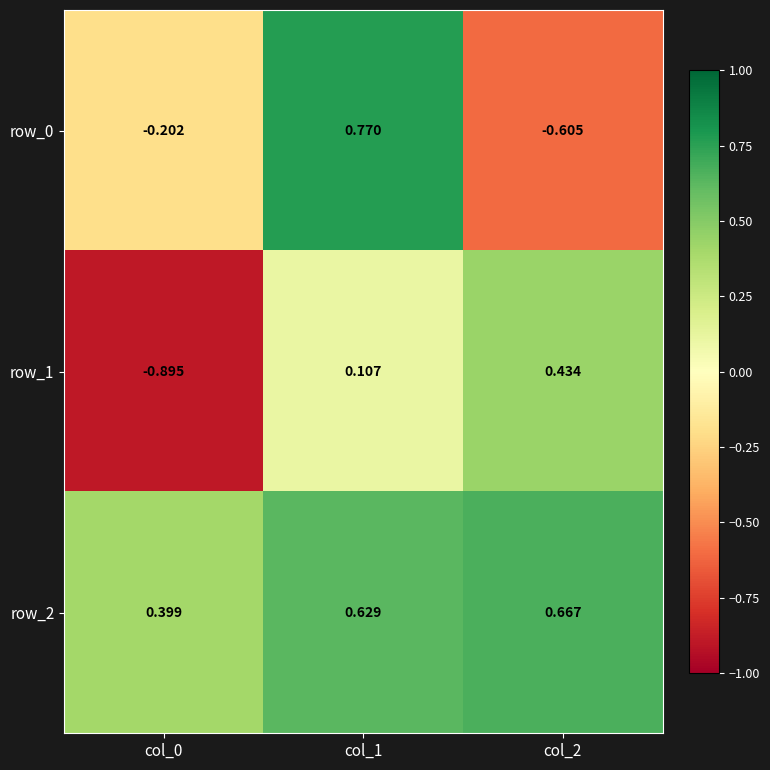

Is the value of row_0 at col_1 greater than the value of row_1 at col_1?

Yes